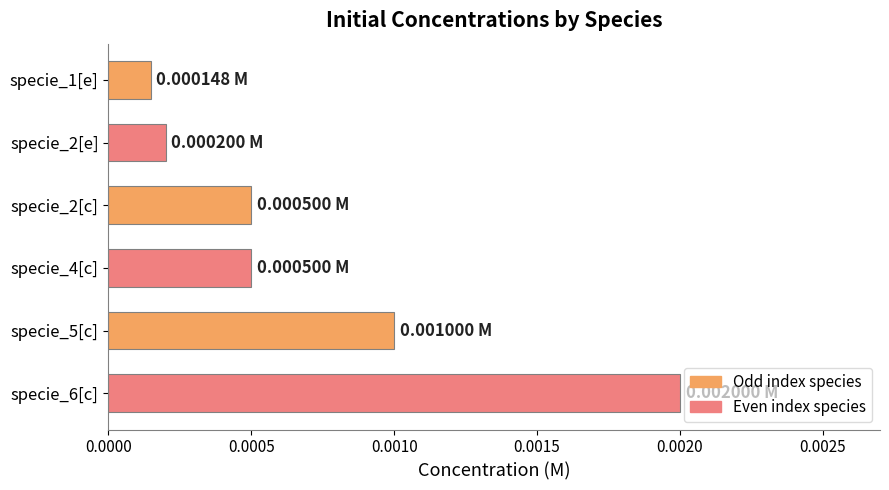

Are the bars grouped side by side (vs. stacked)?

No